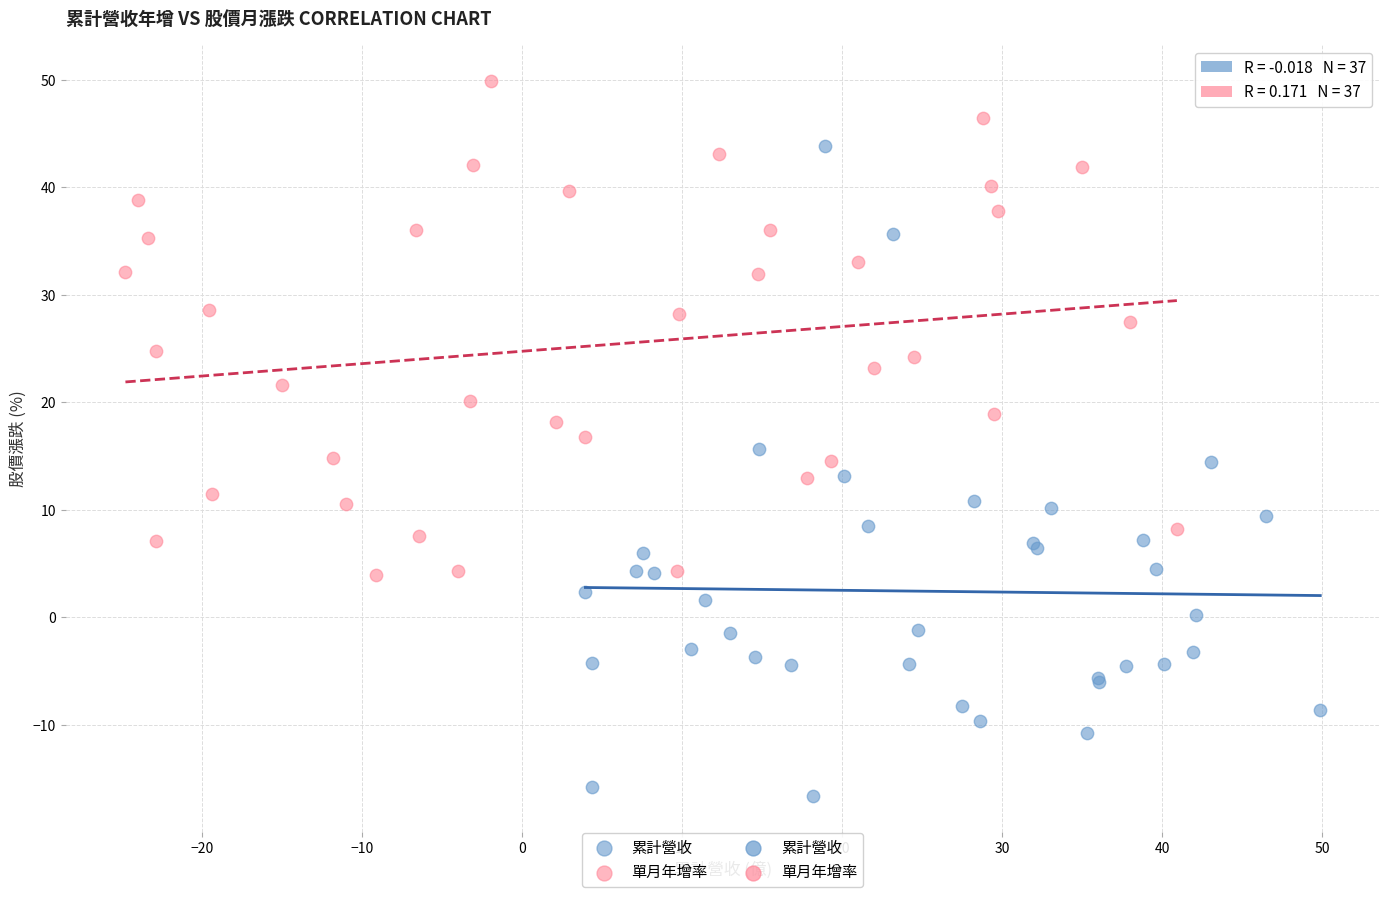

Which series reaches the minimum Y coordinate?

累計營收